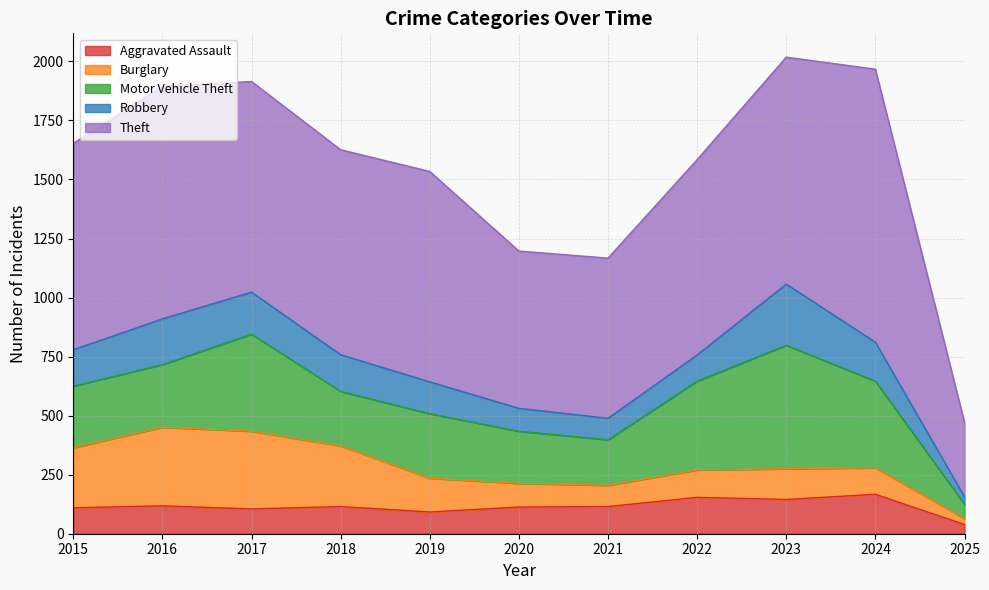

True or false: Burglary has more than 0 interior local peaks.

True